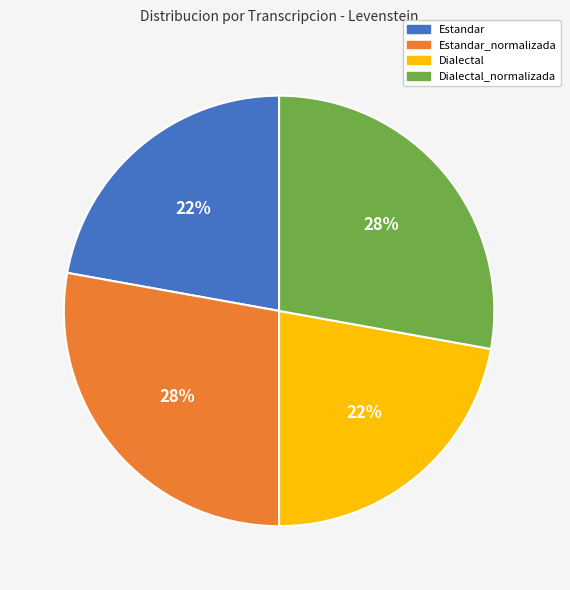

How many segments does this pie chart have?

4